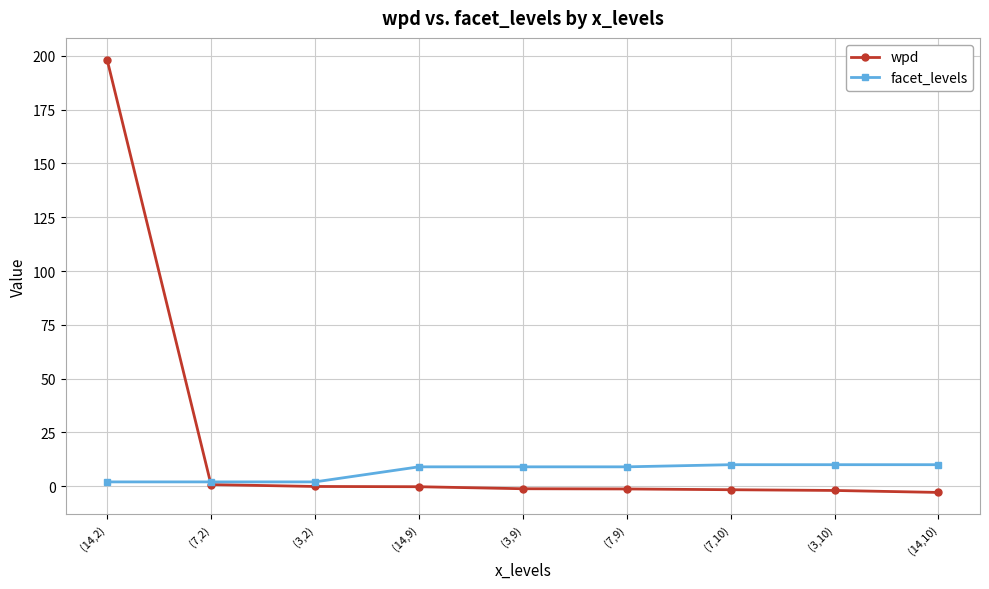

What position from the left is (14,9)?

4